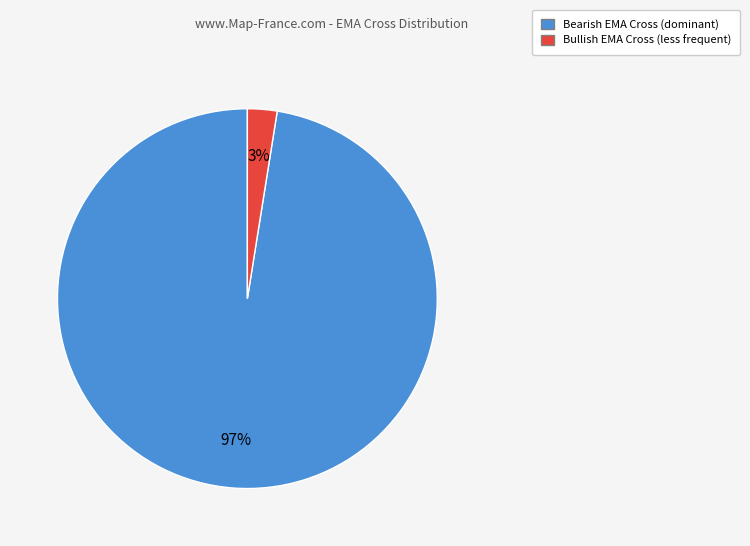

Count the number of slices in the pie.

2